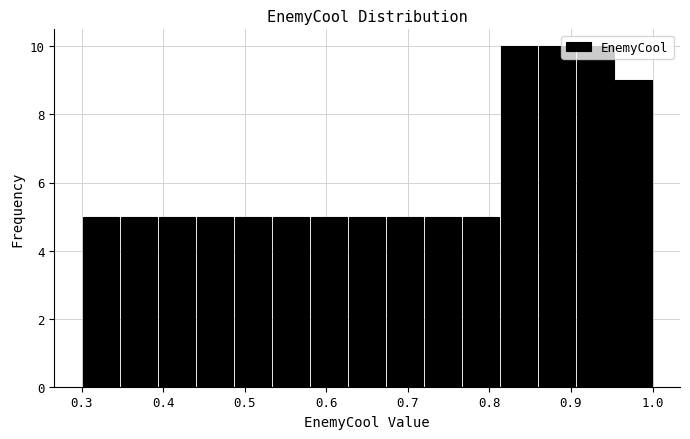

What is the height of the bar covering 0.58 to 0.63 on the x-axis? Neither the bar edges nor the heights are printed on the chart, so give them approximately, as read against the axes.

5